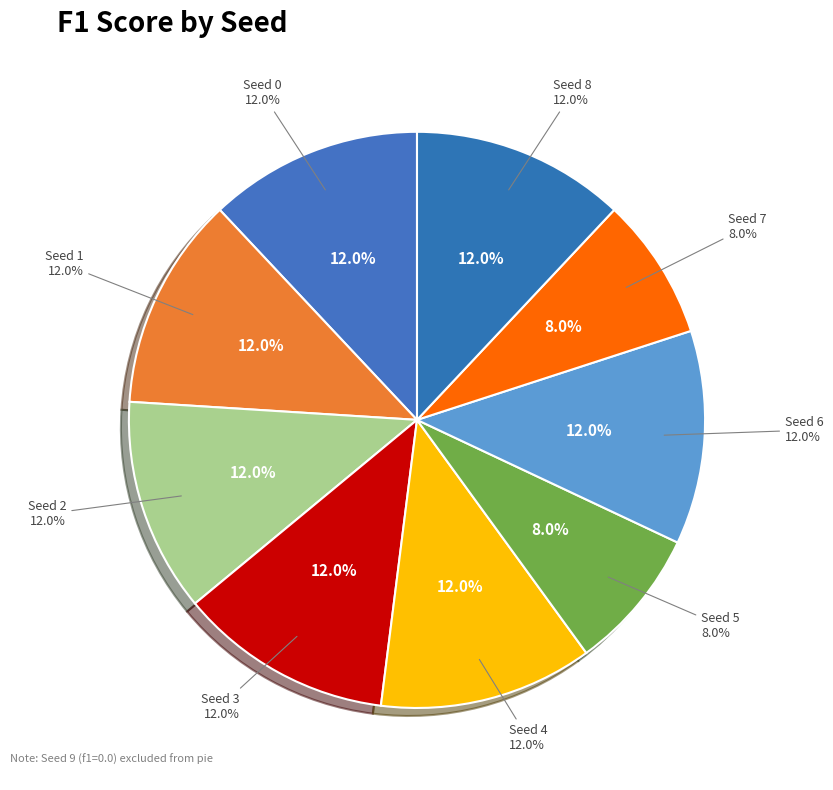

Does Seed 2 account for over 50% of the chart?

No